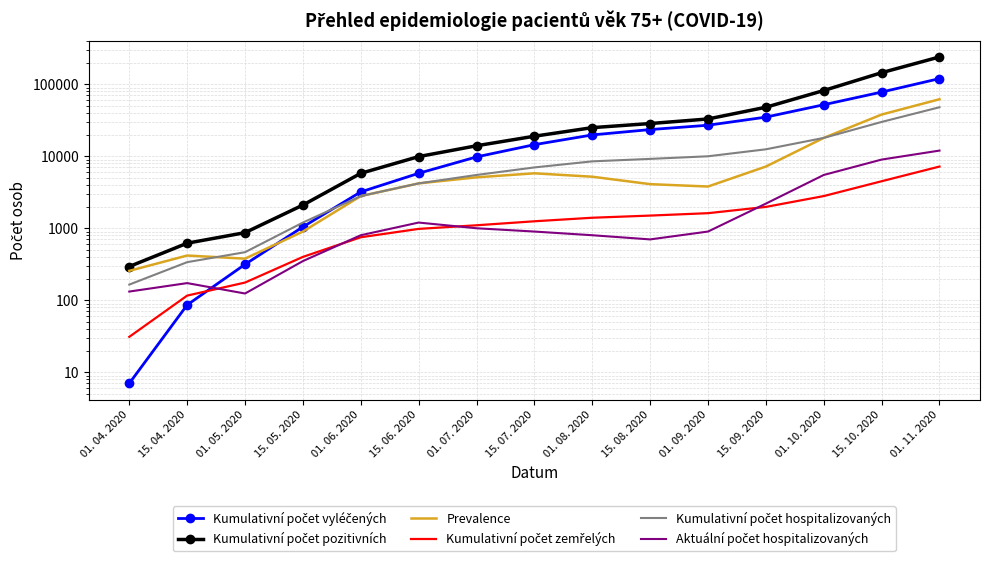

What is the value of the Kumulativní počet zemřelých point at the 6th from the left?

980